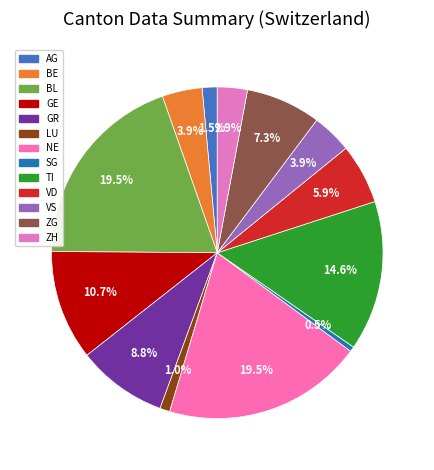

What is the change in value from GR to VS?

-14